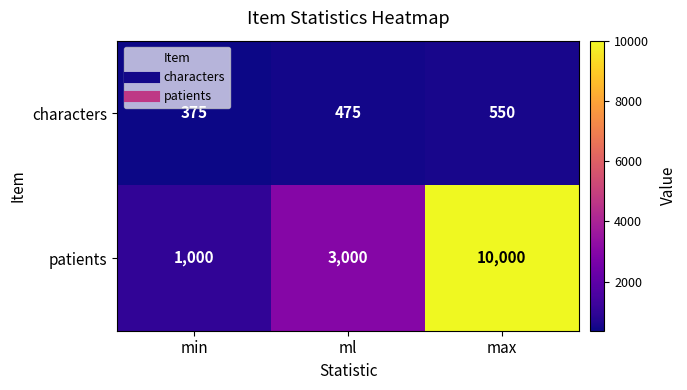

What is the minimum value for patients?

1000